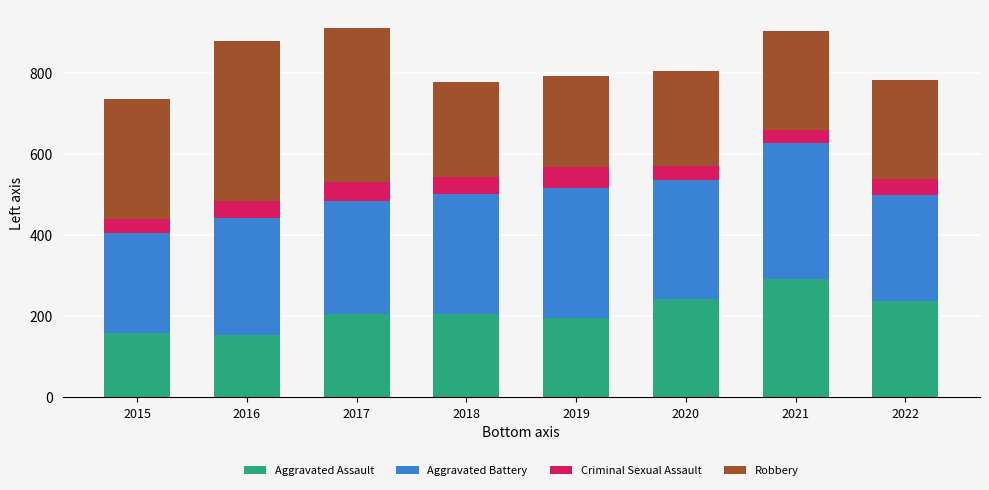

The value of Aggravated Assault at 2015 is 160. True or false?

True